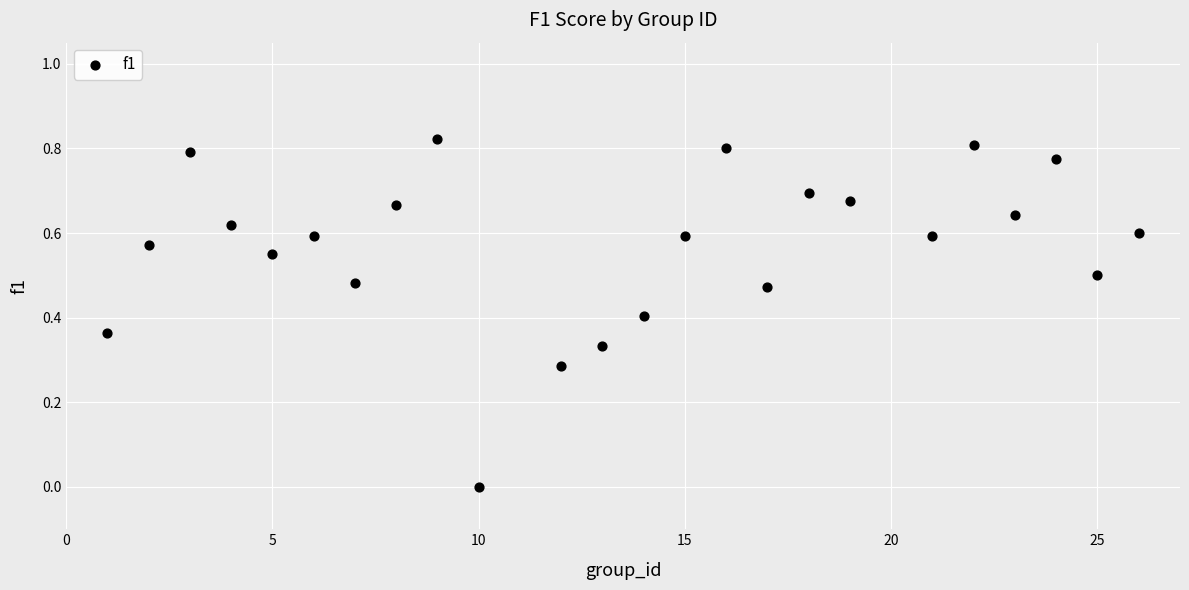

What is the range of X values (max minus min)?

25.0